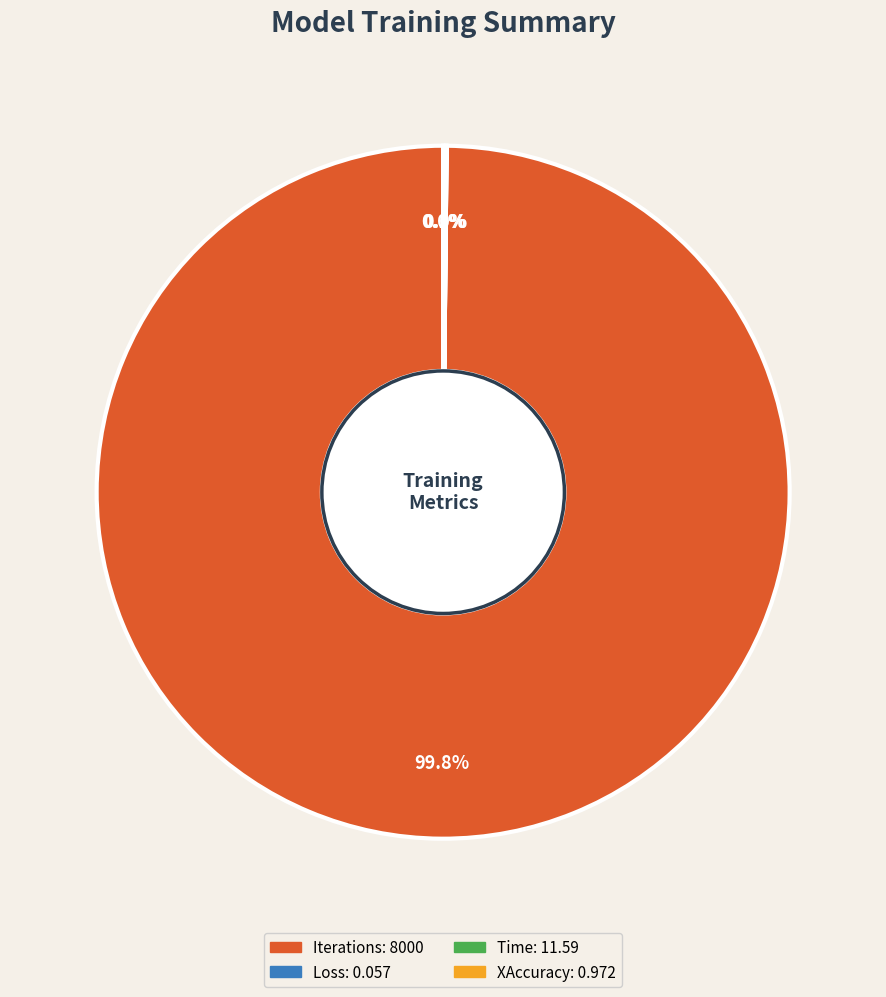

Which category has the biggest portion of the pie?

Iterations